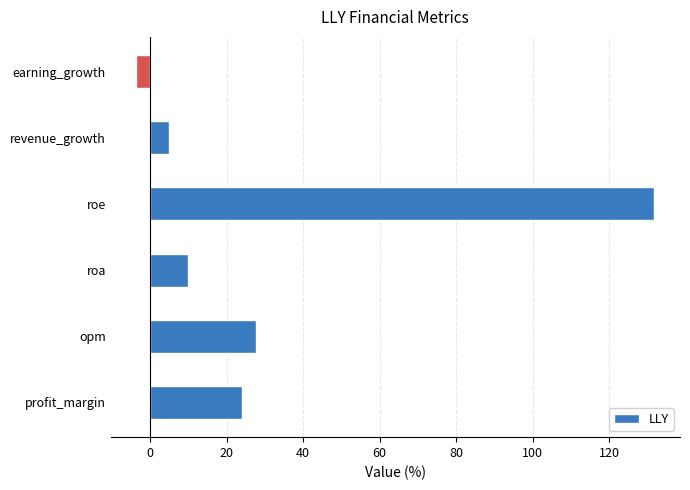

What is the difference between the second highest and second lowest values?

23.0